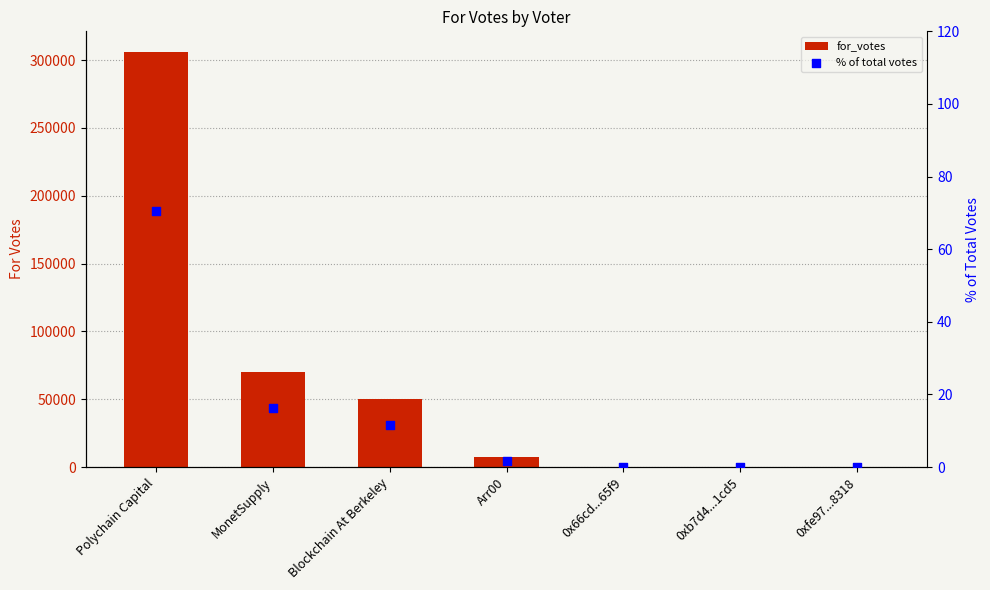

What are all the series names shown in the legend?

for_votes, % of total votes